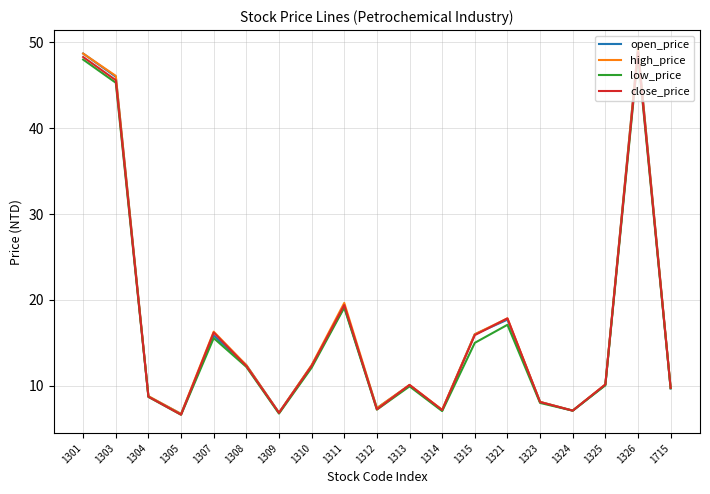

True or false: low_price has a value of 12.5 at 1312.

False